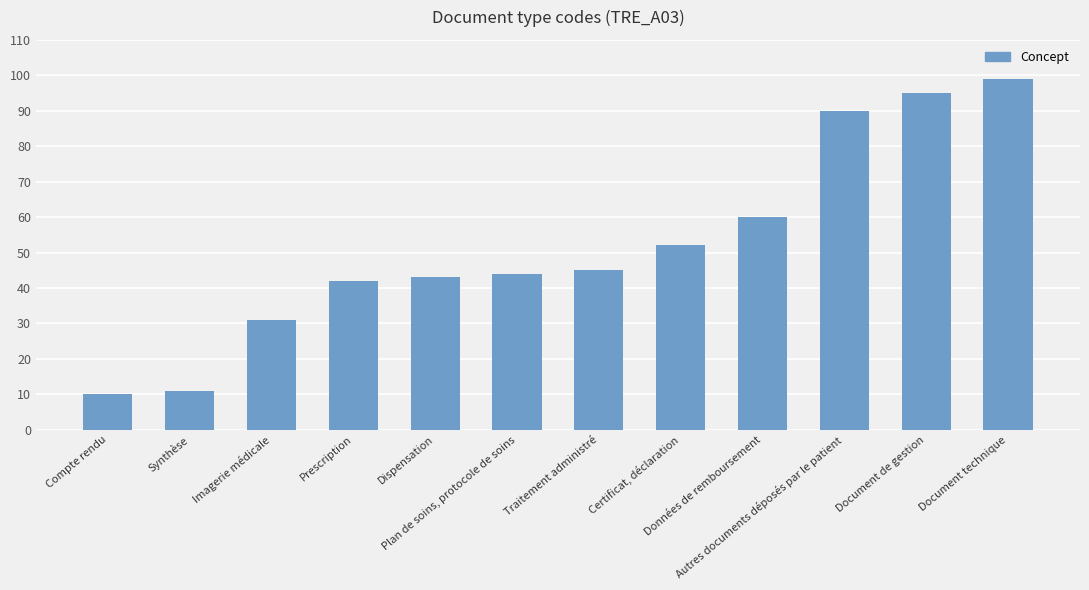

Reading left to right, extract all data points from this chart.

Compte rendu=10	Synthèse=11	Imagerie médicale=31	Prescription=42	Dispensation=43	Plan de soins, protocole de soins=44	Traitement administré=45	Certificat, déclaration=52	Données de remboursement=60	Autres documents déposés par le patient=90	Document de gestion=95	Document technique=99